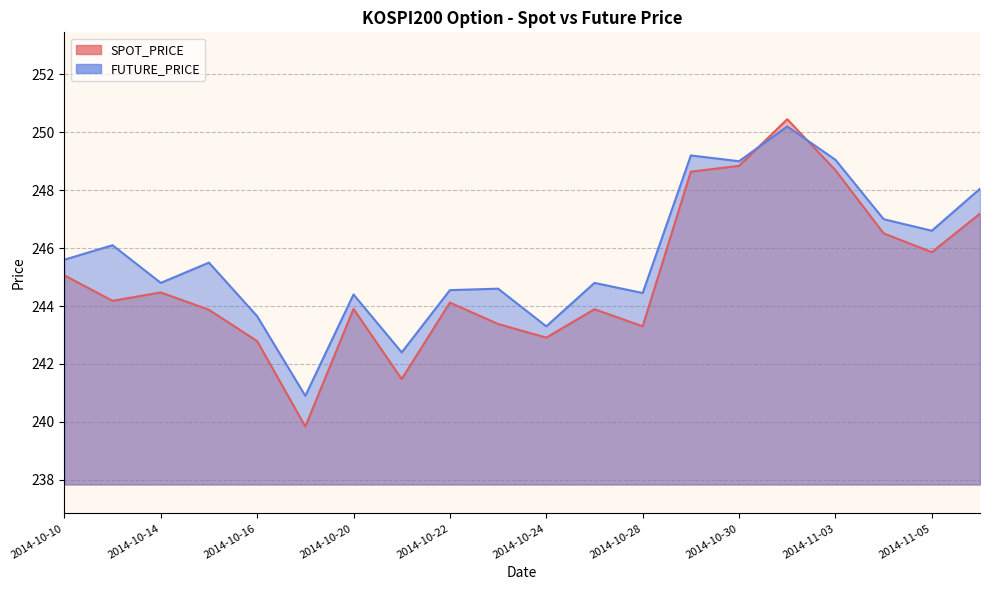

What is the difference between the SPOT_PRICE values at 2014-10-27 and 2014-11-03?

4.8